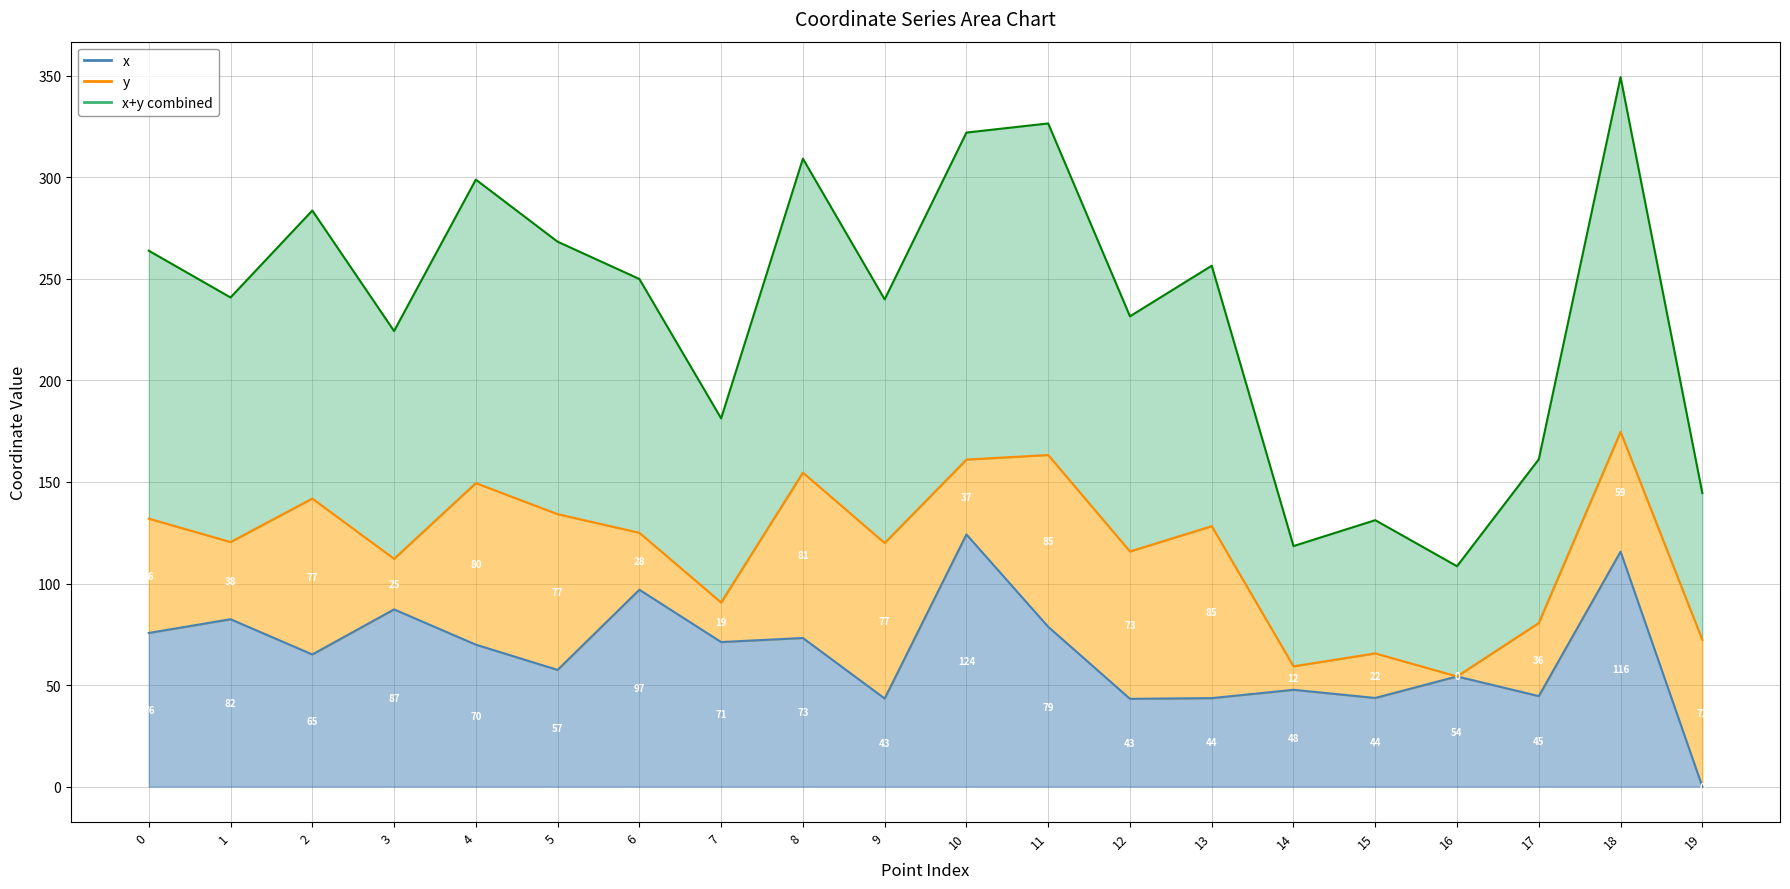

Where is the first local minimum?

2